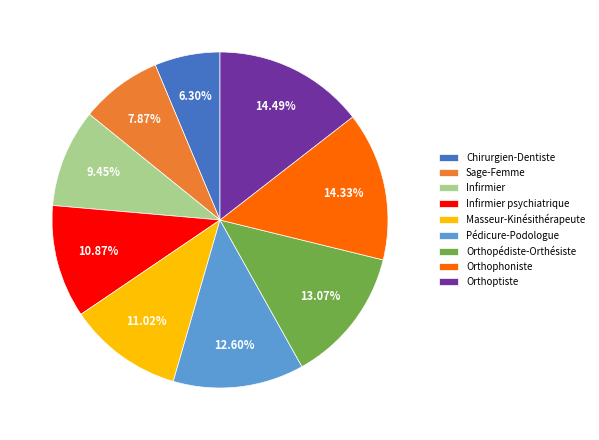

To the nearest percent, what percentage of the pie is Infirmier psychiatrique?

11%